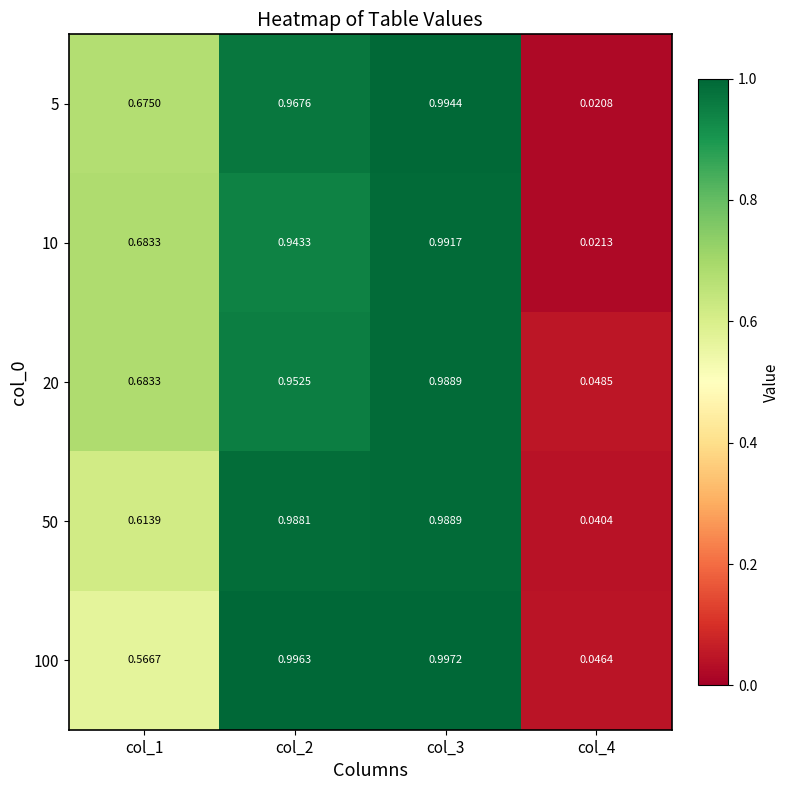

Is the value of 20 at col_4 greater than the value of 50 at col_4?

Yes